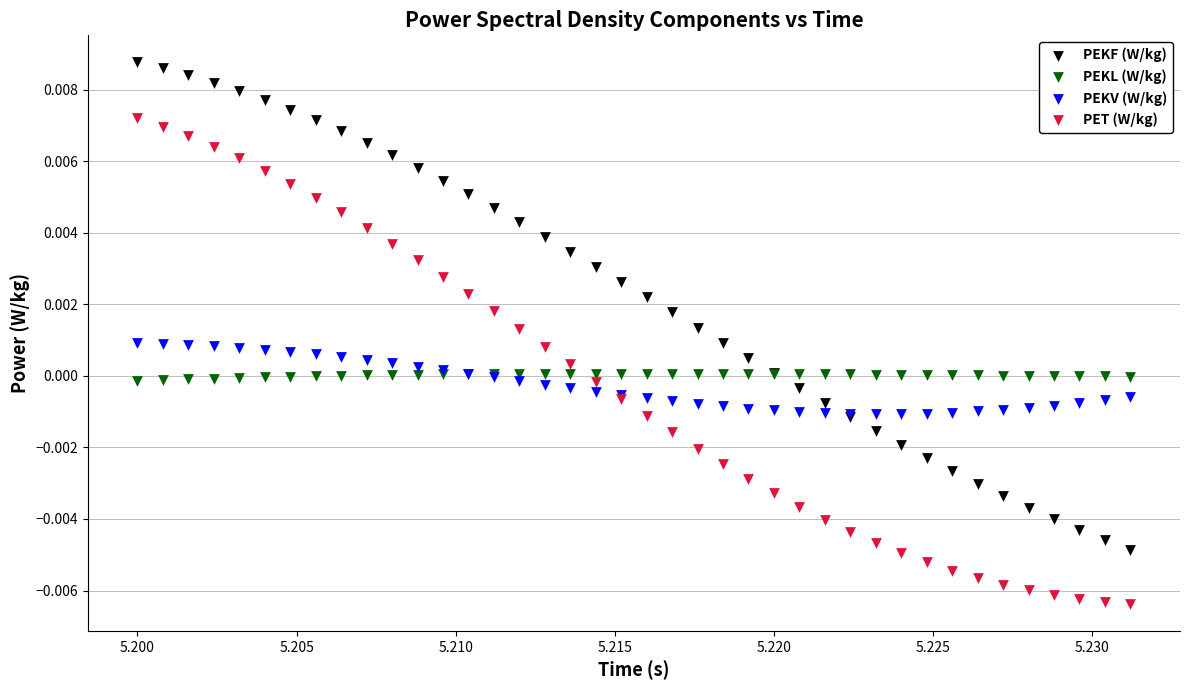

Which series contains the lowest Y value?

PET (W/kg)